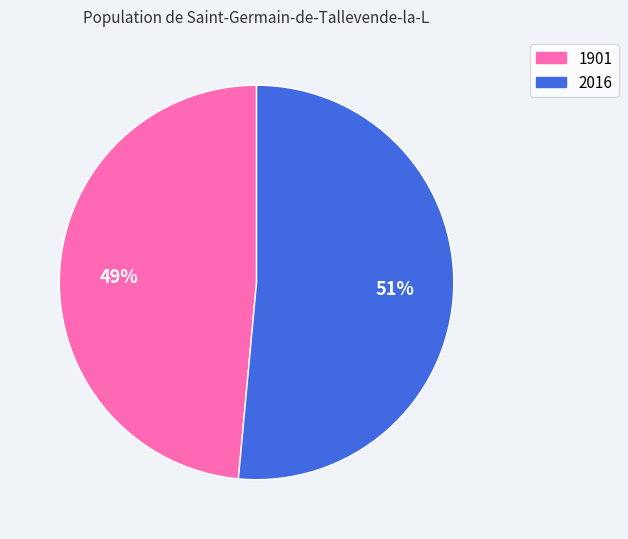

What percentage is the 1901 slice, to the nearest percent?

49%